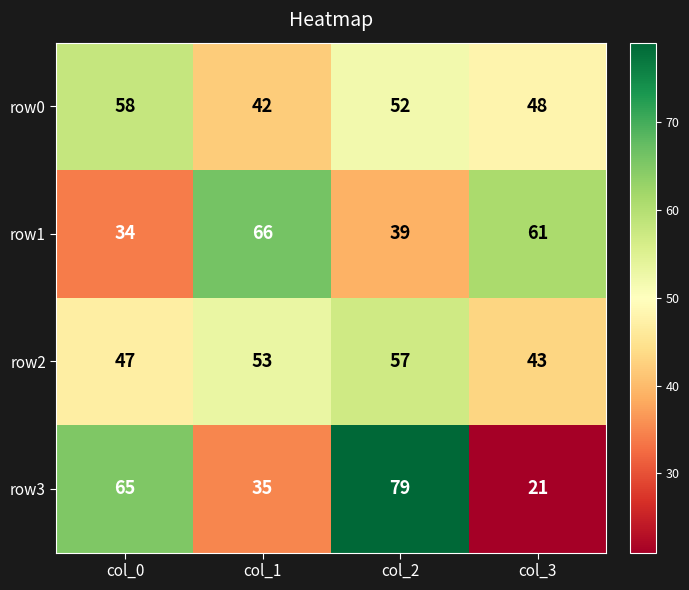

Where is row1 nearest to the value 50?

col_2